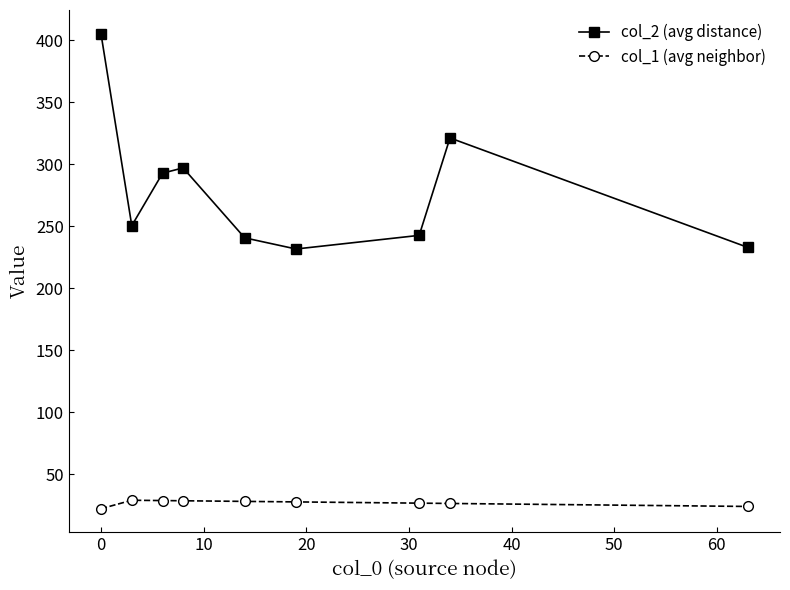

Is this an area chart (filled region under the line)?

No